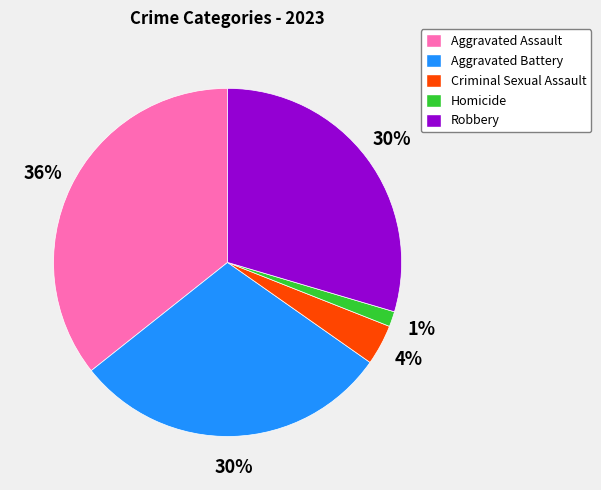

The Aggravated Battery slice represents 30% of the pie. True or false?

True